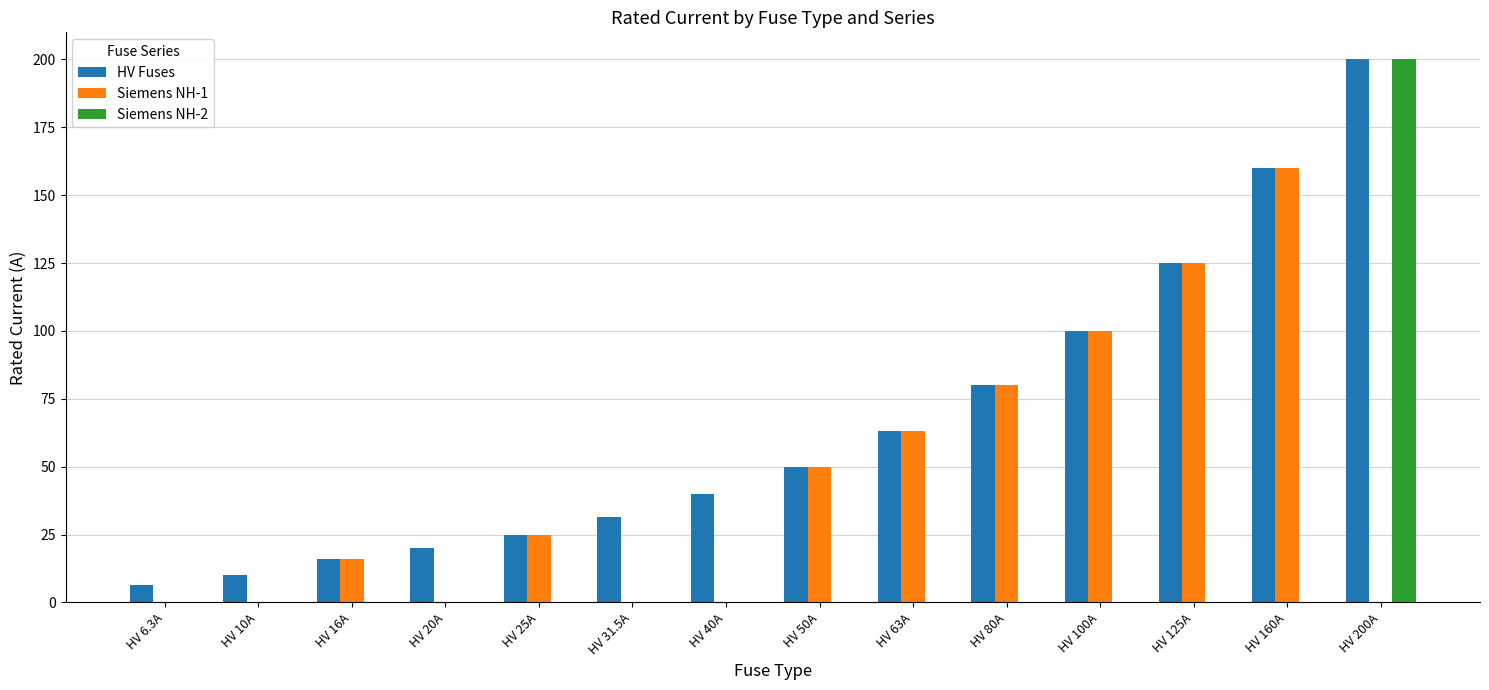

What is the highest value of the Siemens NH-1 series?

160.0